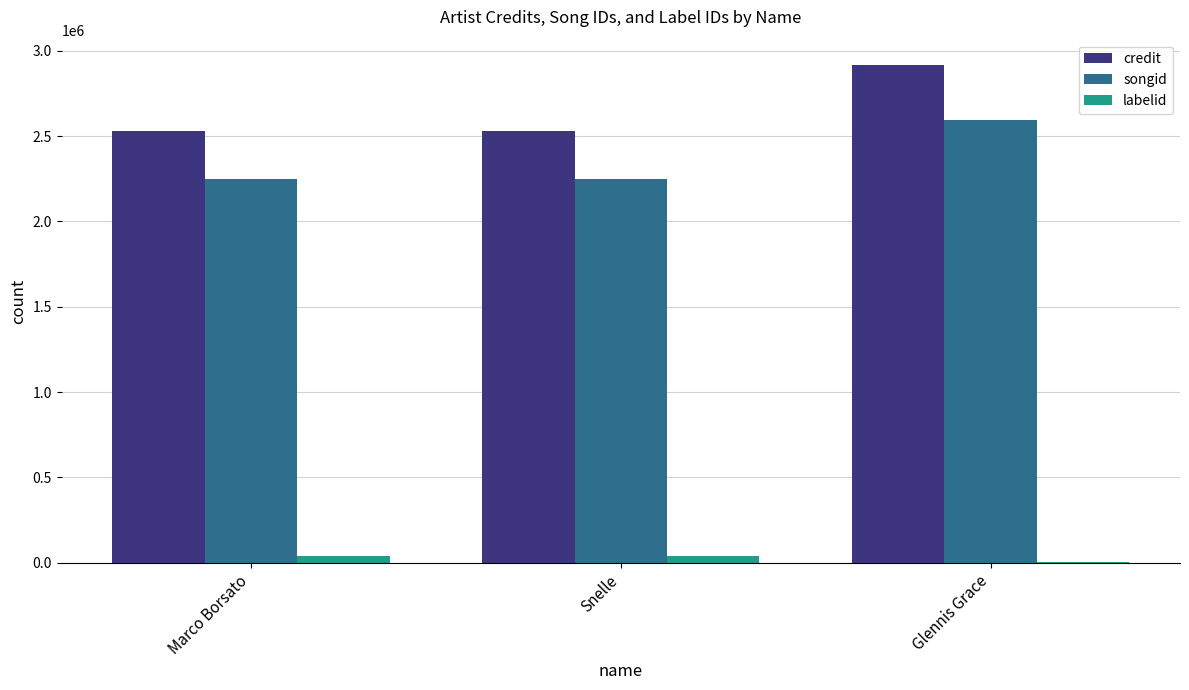

Is the value of labelid at Glennis Grace greater than the value of songid at Marco Borsato?

No